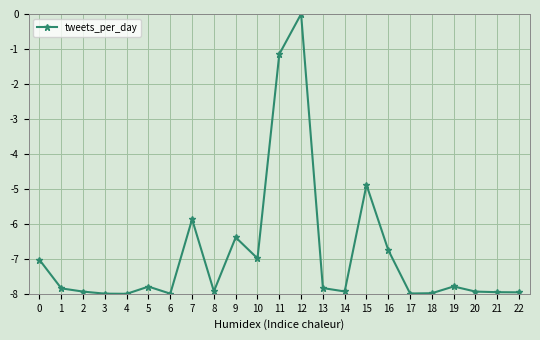

What is the sum of all values?

-157.9